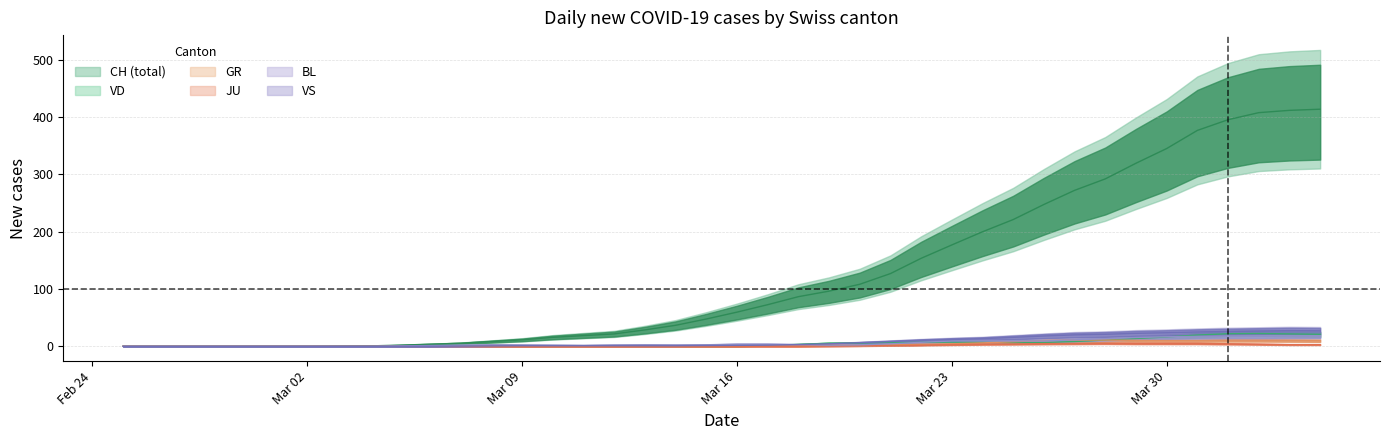

What is the difference between the maximum and minimum values in the BL series?

18.5